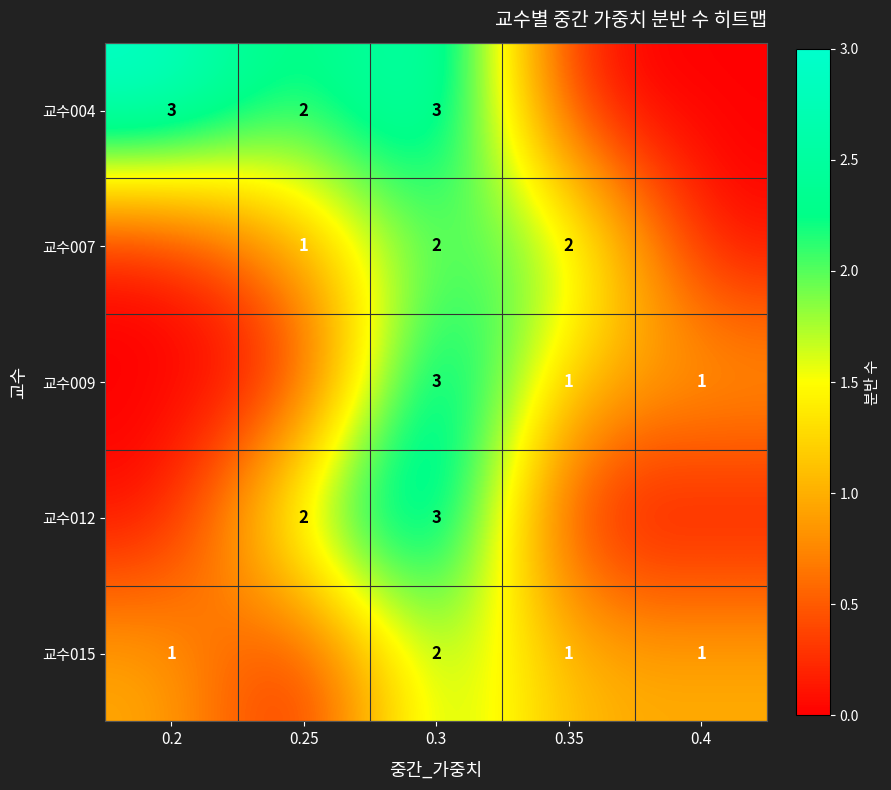

True or false: 교수015 has a value of 2 at 0.3.

True